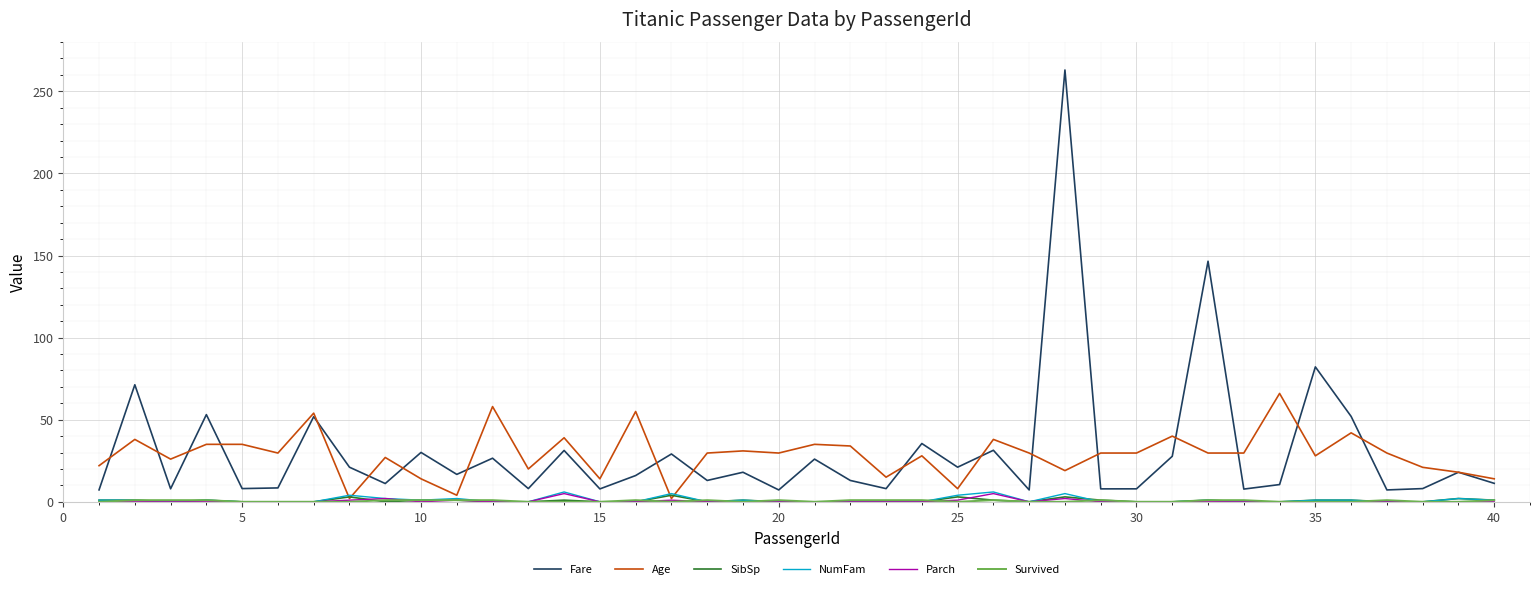

What is the maximum value shown in the chart?

263.0